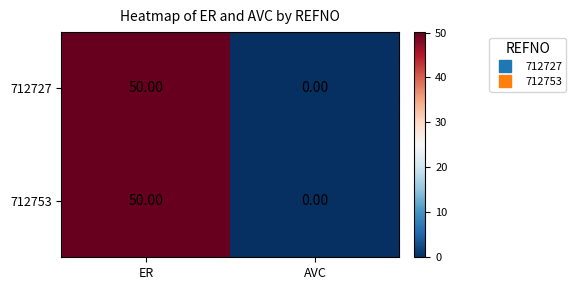

Rank the categories by 712727 value from highest to lowest.

ER, AVC